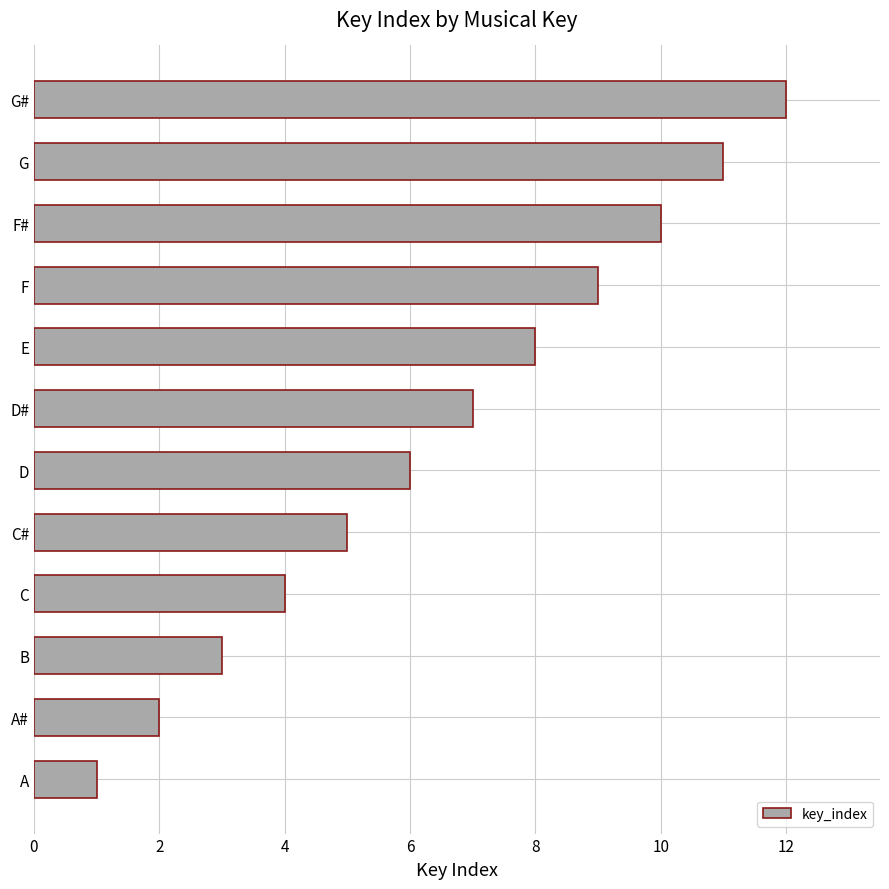

What is the sum of the values at C and G?

15